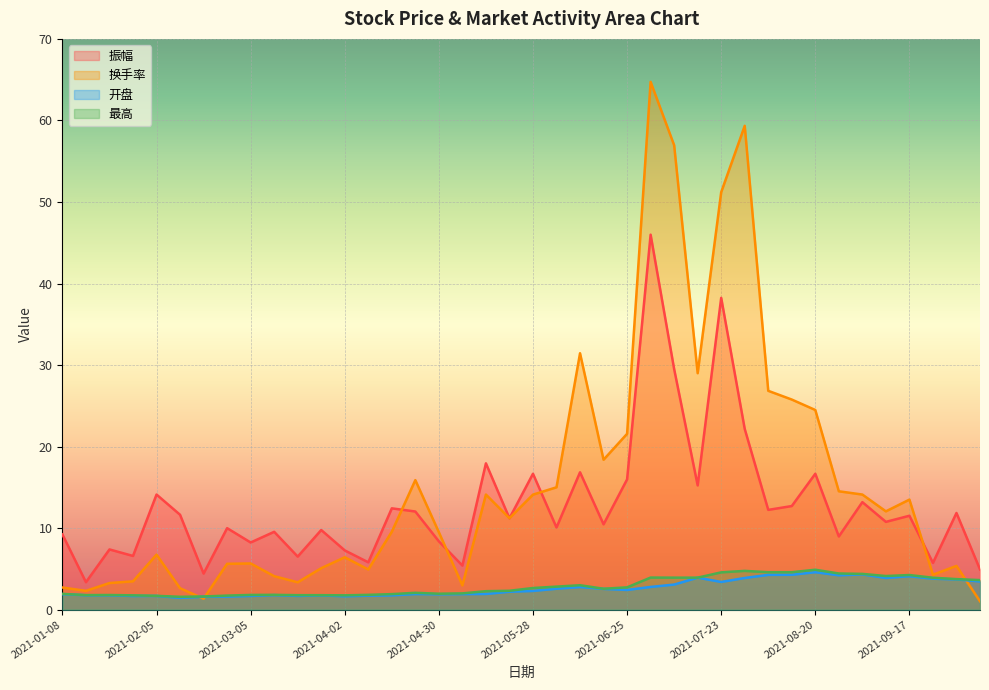

Where does the 最高 series first go above 2?

2021-04-23